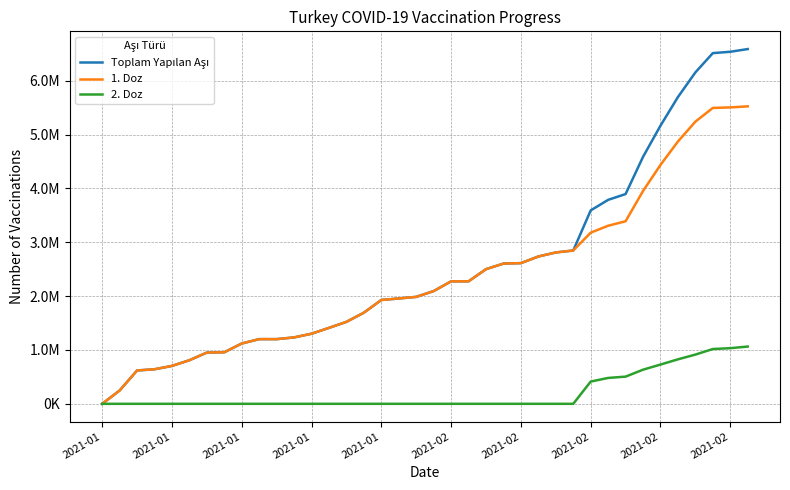

Is this an area chart (filled region under the line)?

No